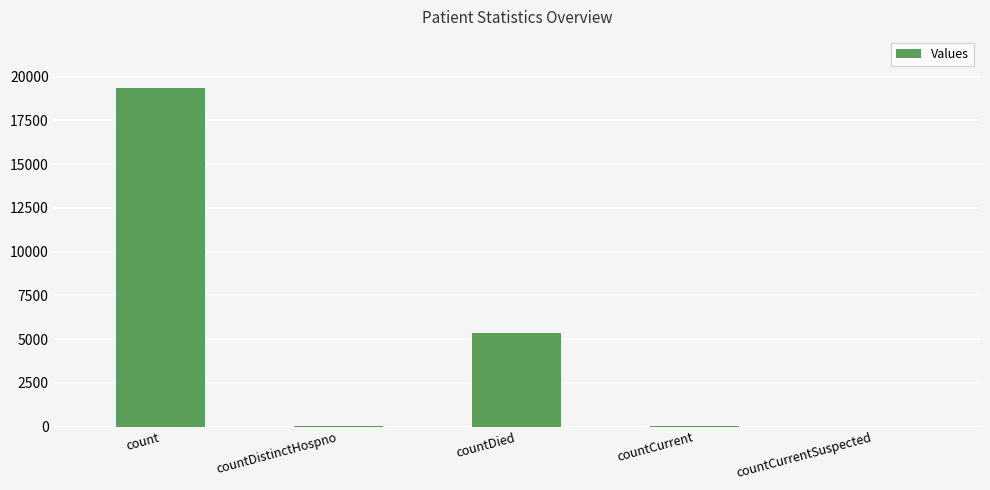

What is the change in value from countDied to countCurrentSuspected?

-5346